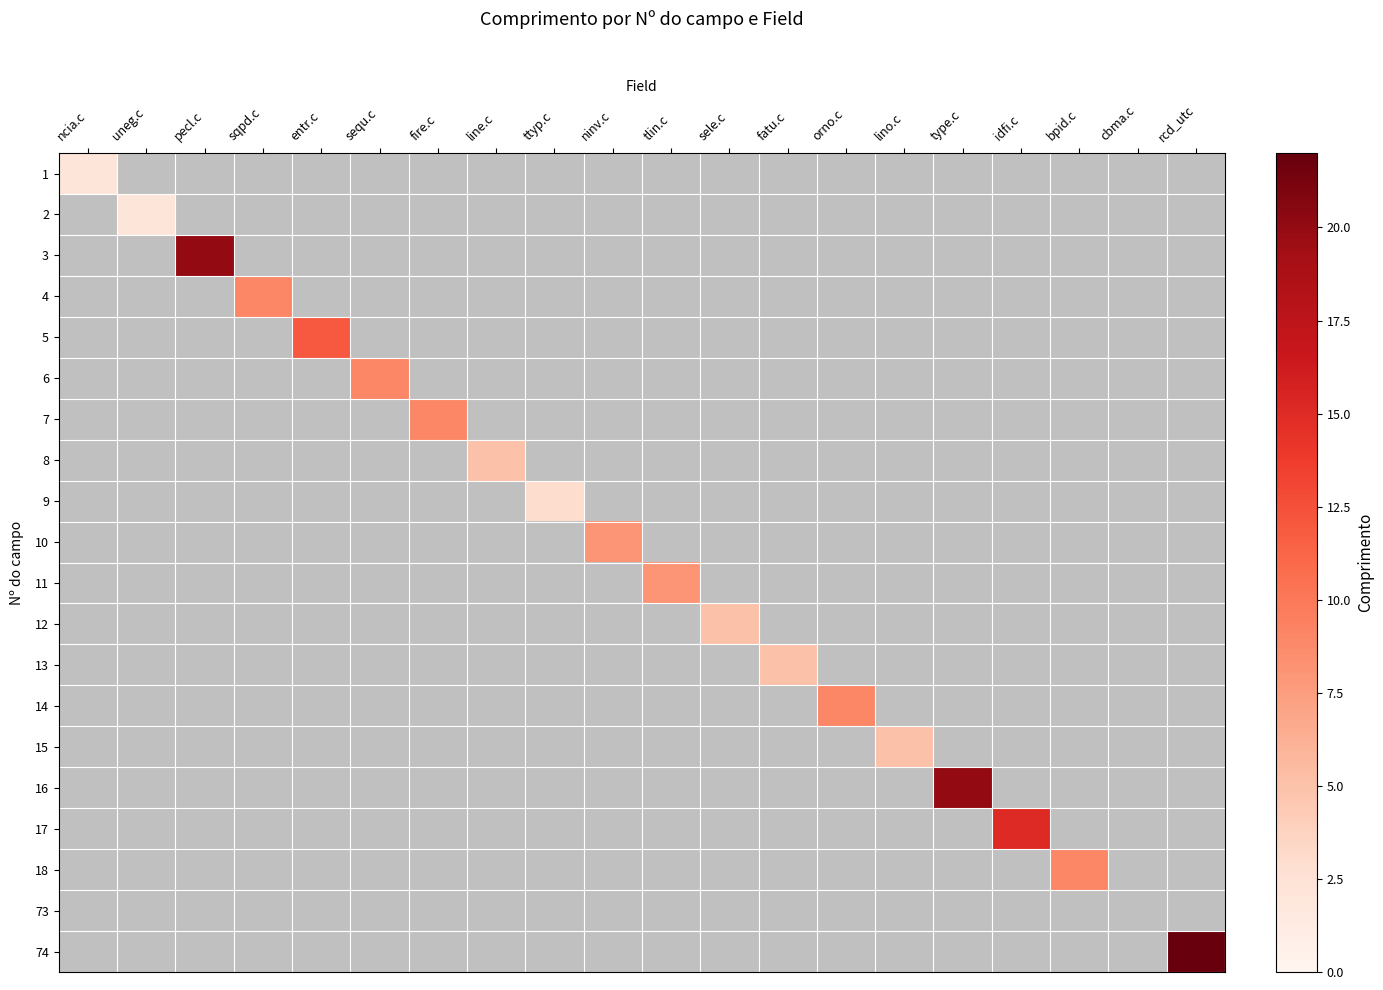

At sqpd.c, list the series in order from smallest to largest.

1, 2, 3, 5, 6, 7, 8, 9, 10, 11, 12, 13, 14, 15, 16, 17, 18, 73, 74, 4